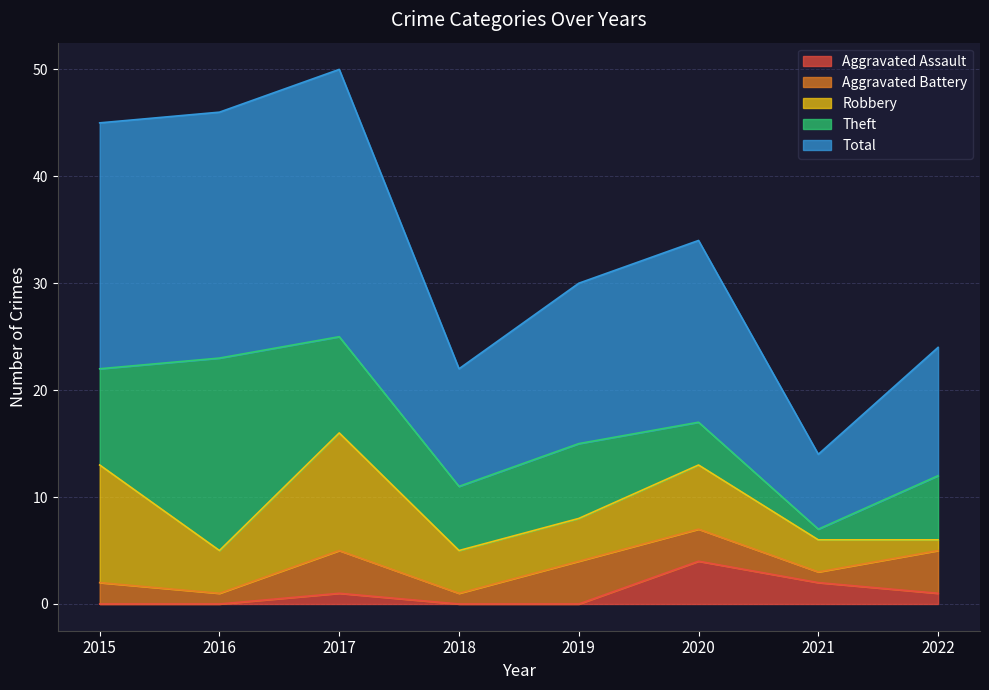

At which label does Aggravated Assault reach its peak?

2020